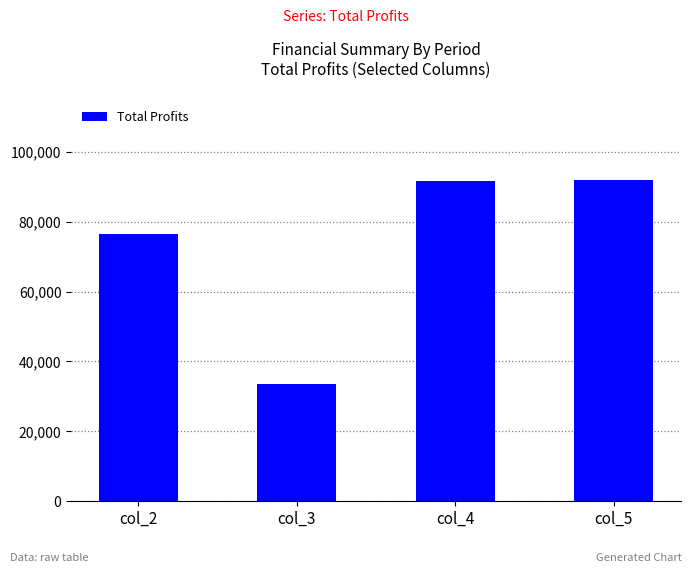

Which label corresponds to the smallest value in the chart?

col_3